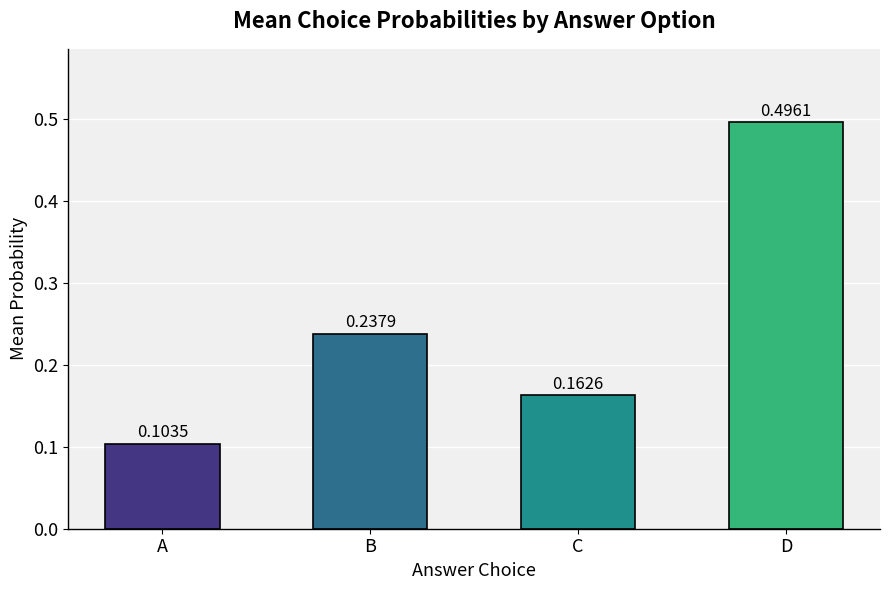

Is it true that the value at C is 0.1?

False